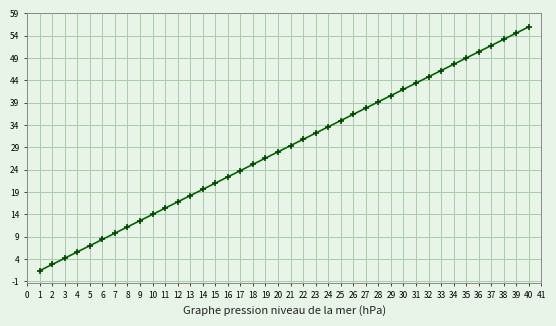

Does the chart display data point markers on the line(s)?

Yes